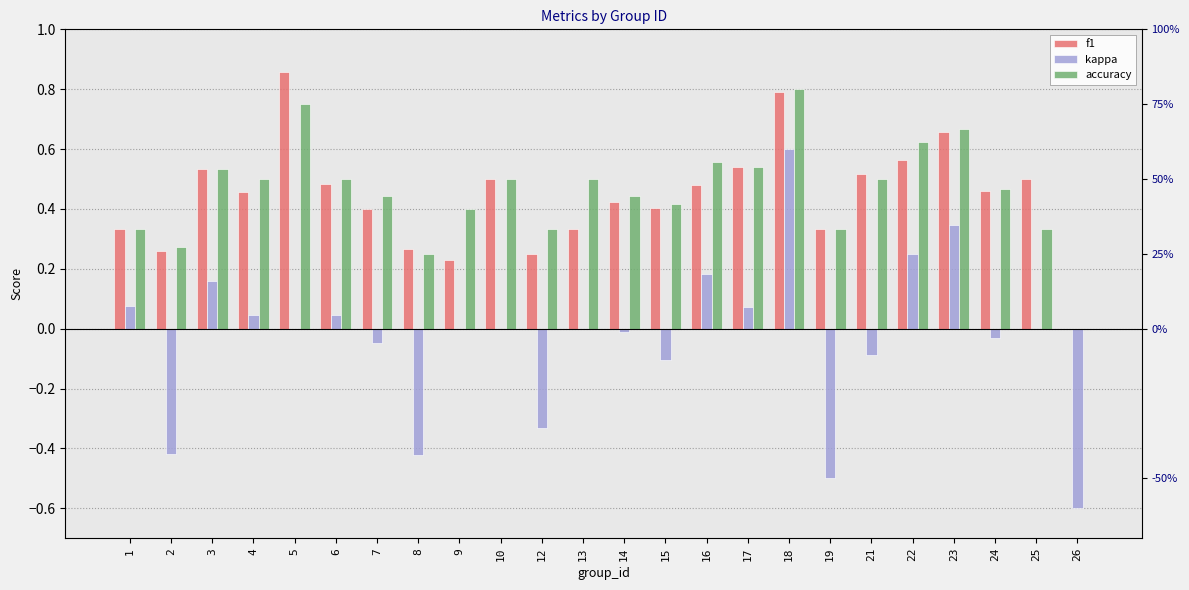

What are all the series names shown in the legend?

f1, kappa, accuracy